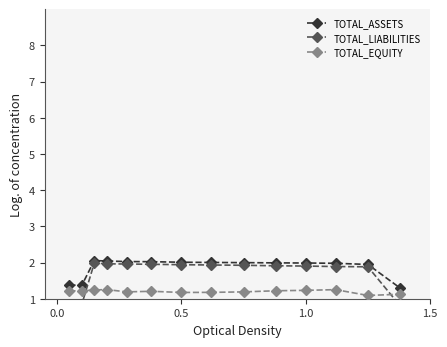

True or false: TOTAL_EQUITY has more than 1 points higher than both neighbors.

True